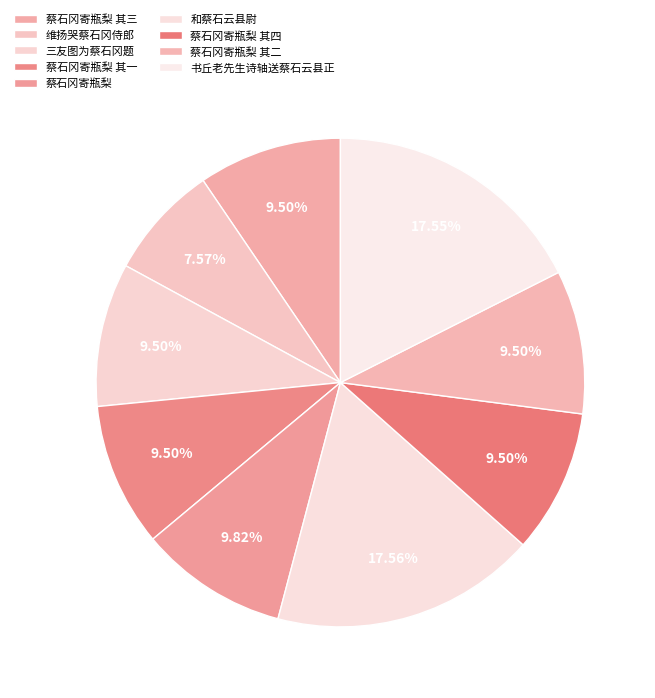

Which category has the biggest portion of the pie?

和蔡石云县尉